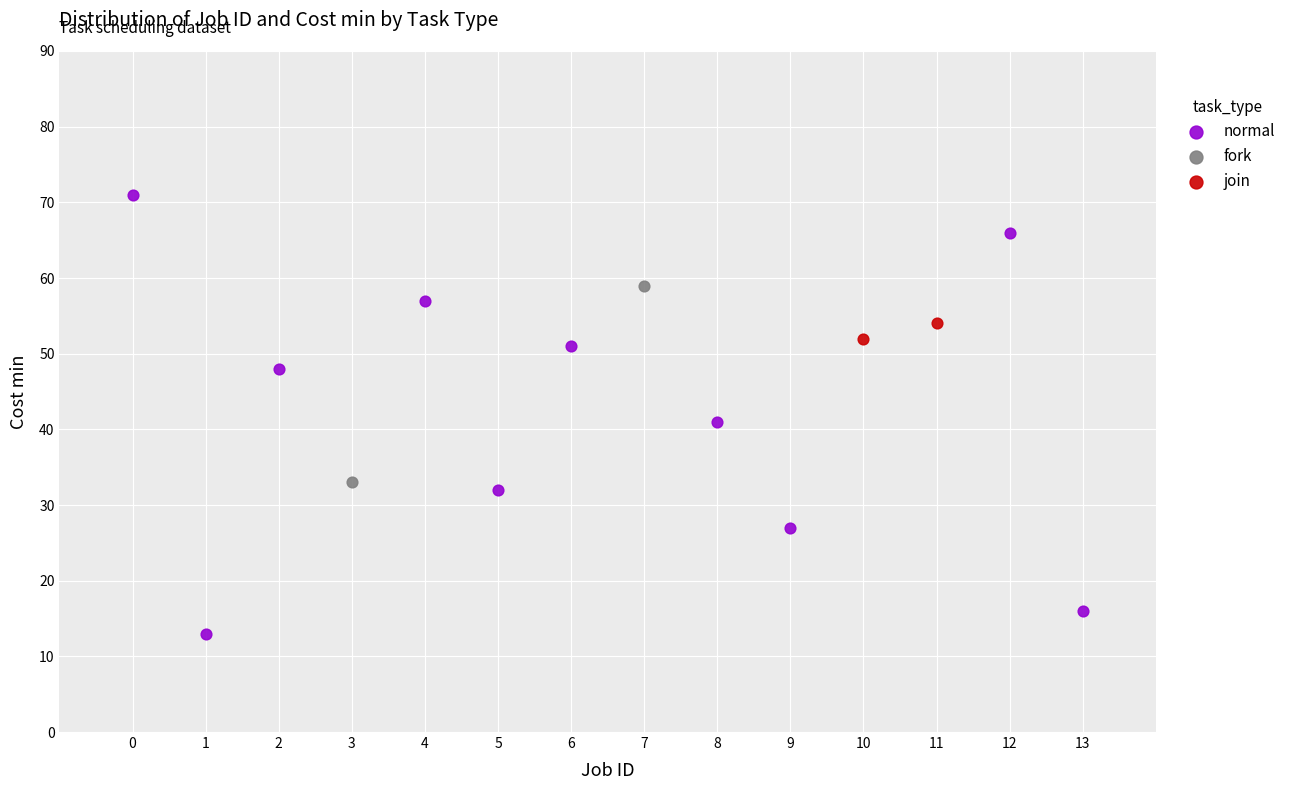

Which series reaches the maximum Y coordinate?

normal